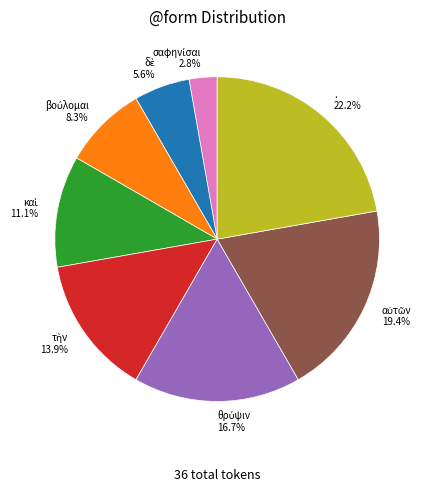

Does any single category account for the majority?

No